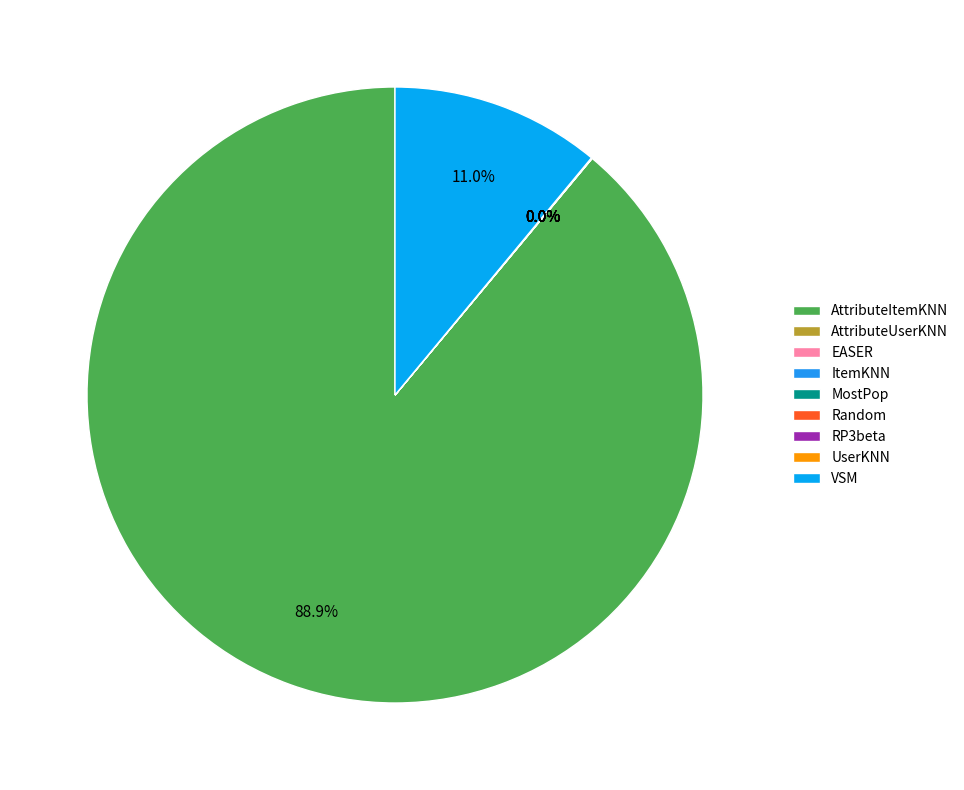

How much of the chart is everything except EASER?

100.0%